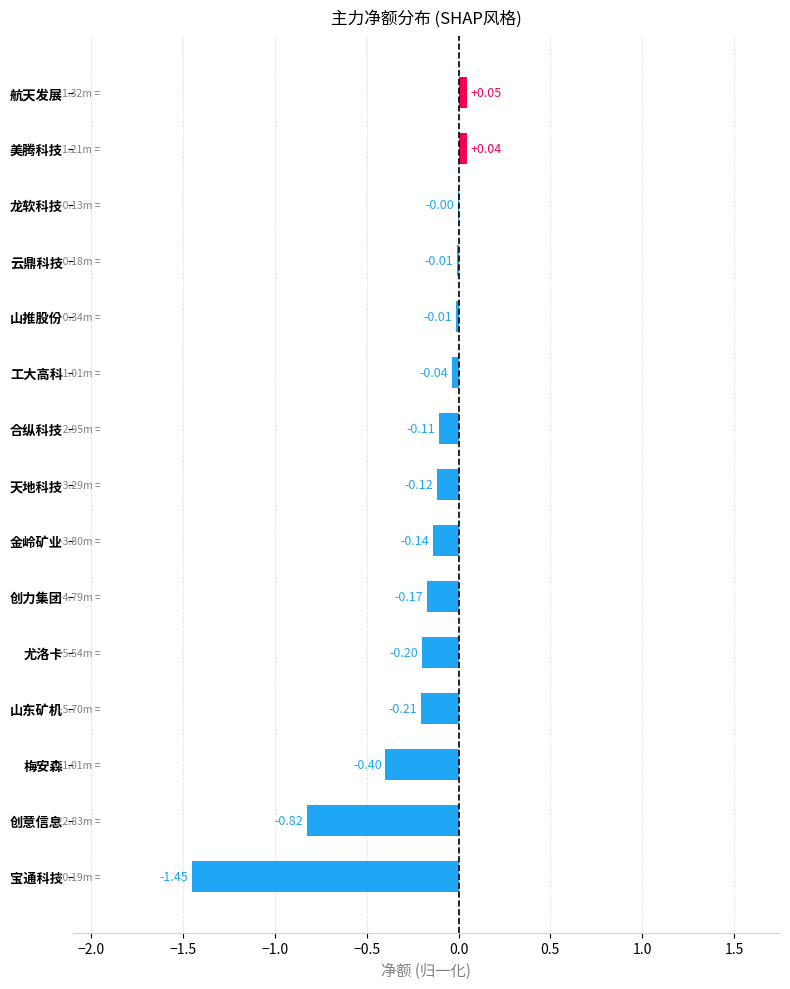

Where is the data nearest to the value 0?

龙软科技